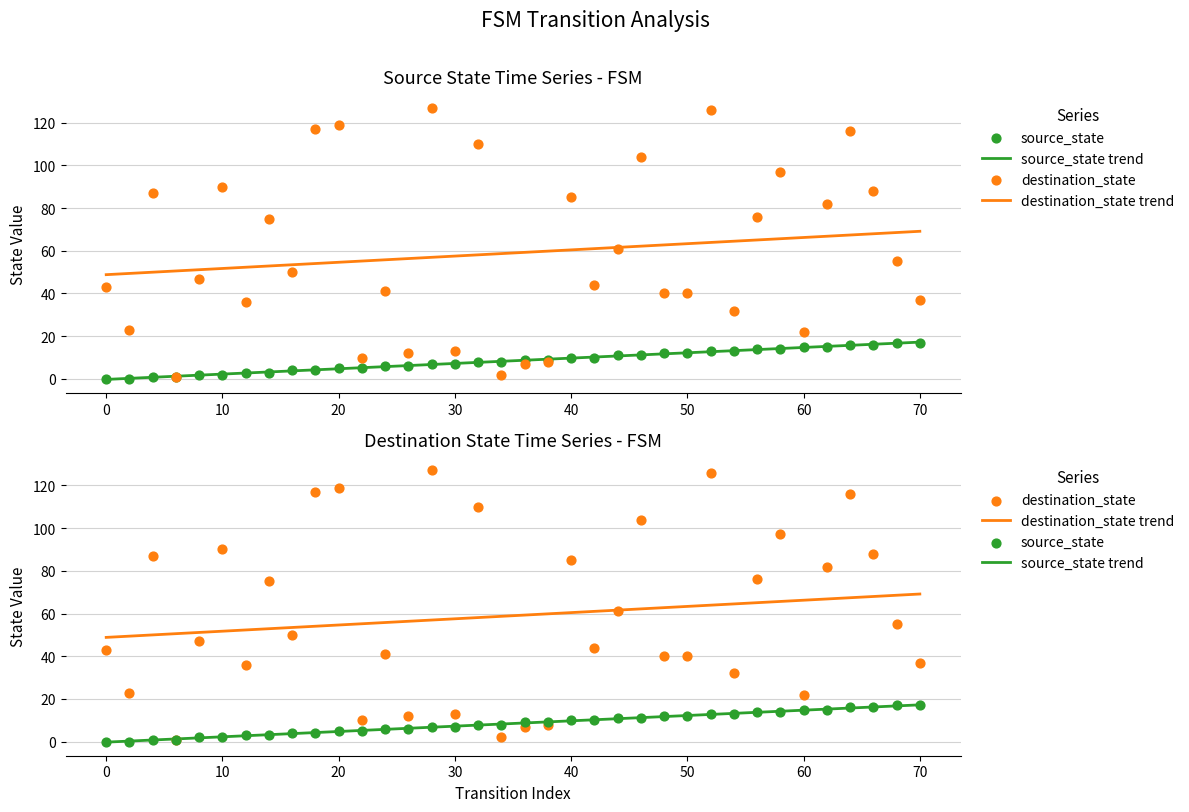

Which series reaches the maximum Y coordinate?

destination_state